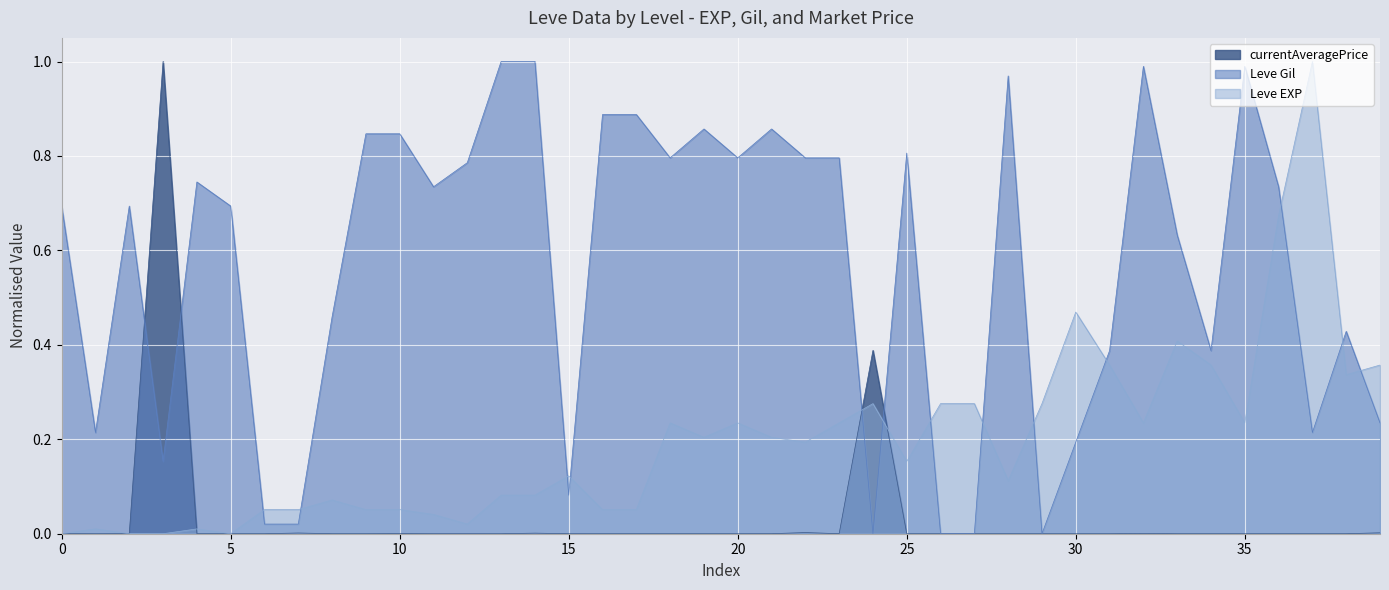

How many lines are shown in the chart?

3